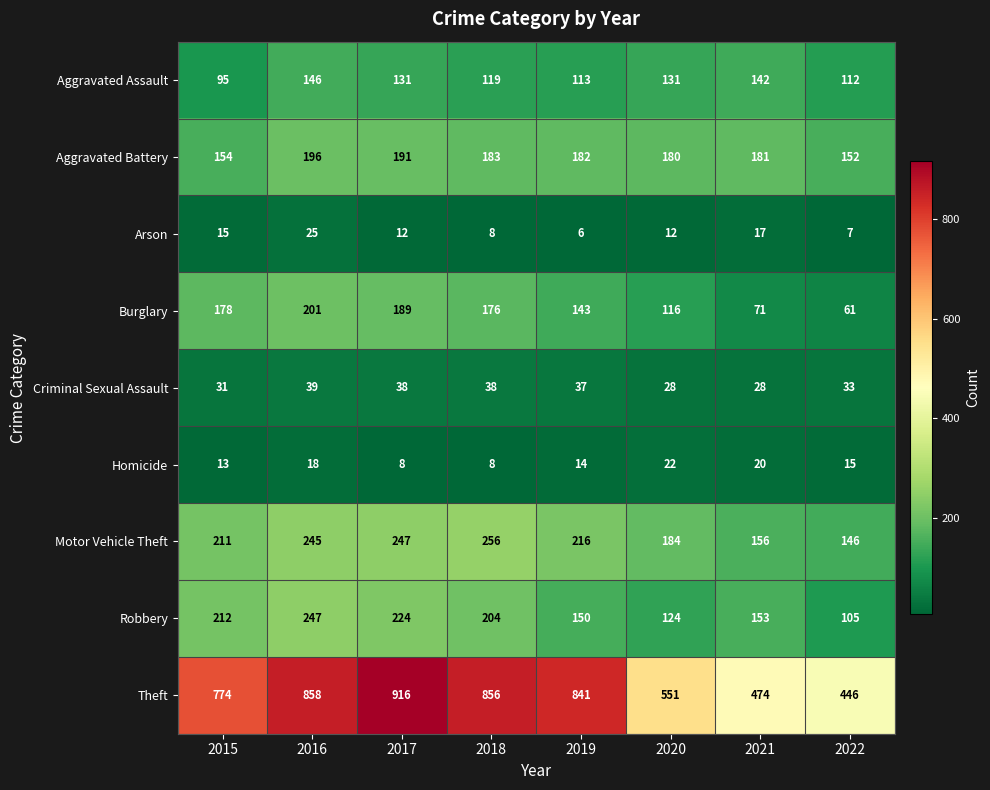

The Motor Vehicle Theft series shows 211 at 2015. True or false?

True